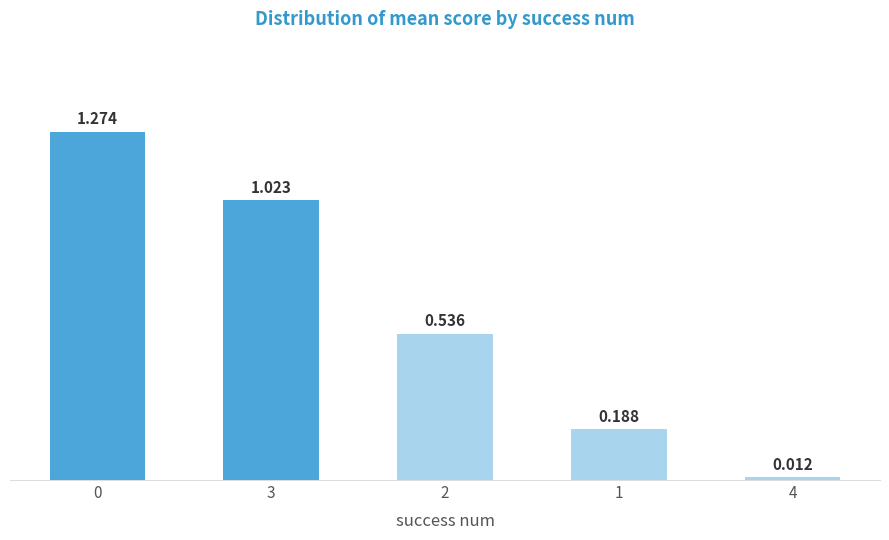

How many bars are there in total?

5